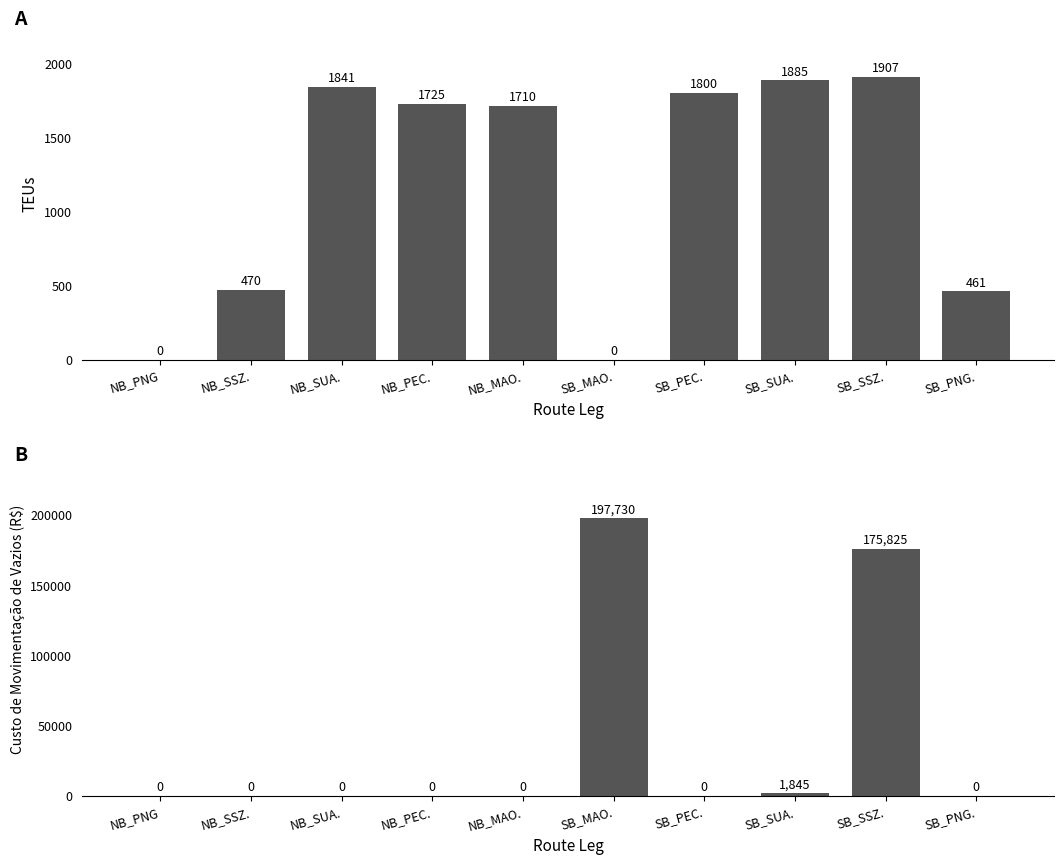

What is the value of the Custo de movimentação de vazios bar at the 6th from the left?

197730.0